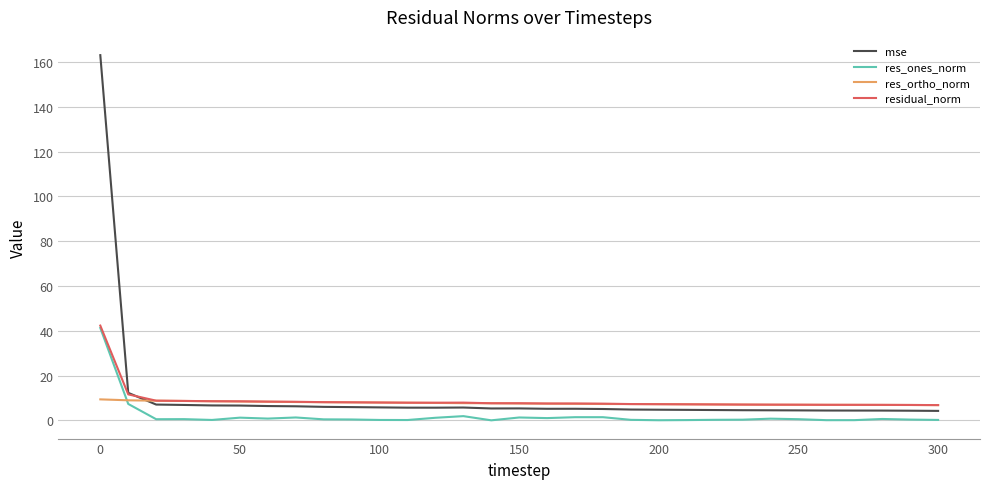

Which series has the widest spread of values?

mse